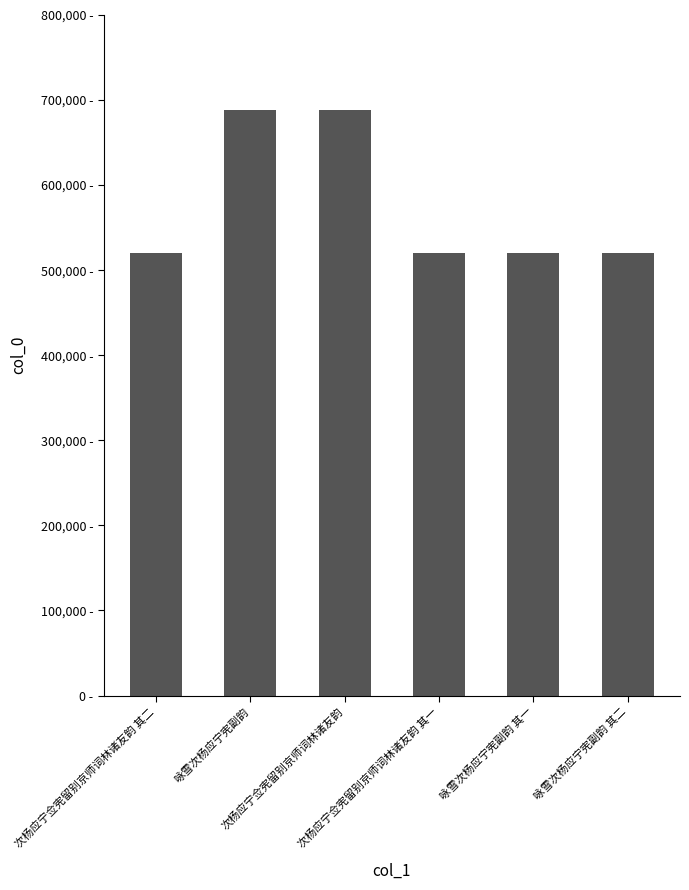

Which has a higher value, 咏雪次杨应宁宪副韵 or 咏雪次杨应宁宪副韵 其二?

咏雪次杨应宁宪副韵